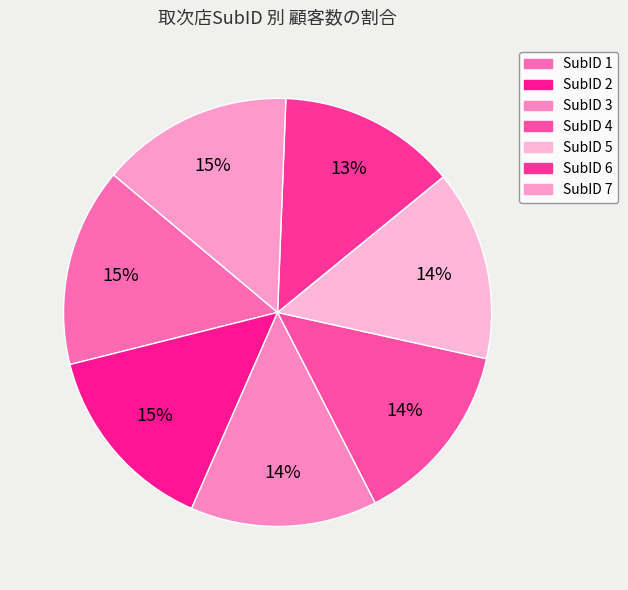

Rank the categories by value from highest to lowest.

1, 2, 7, 5, 3, 4, 6